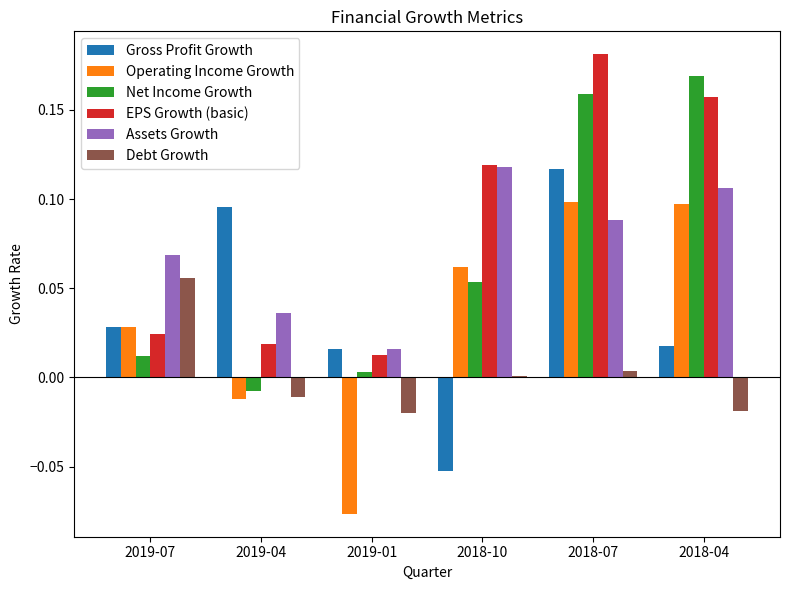

Between 2019-07 and 2018-07, which series saw the biggest shift?

EPS Growth (basic)